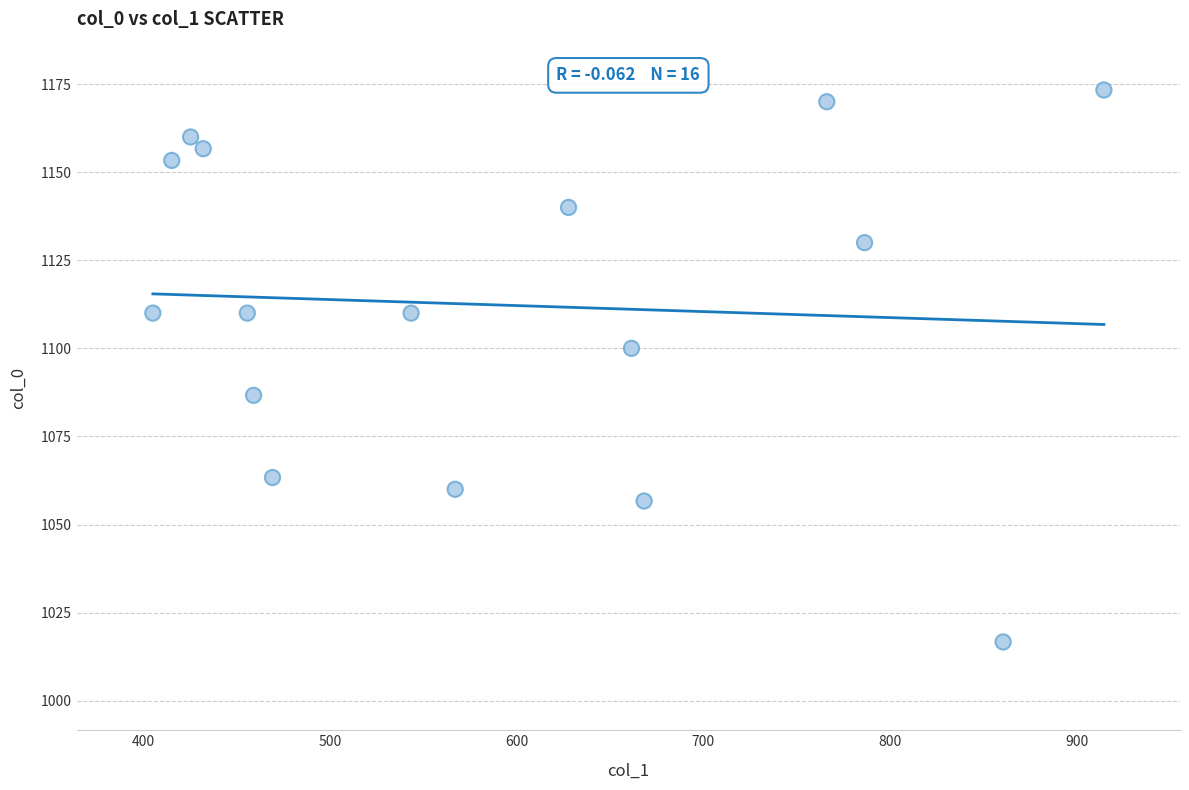

What Y value in the scatter plot is closest to 1095?

1100.0